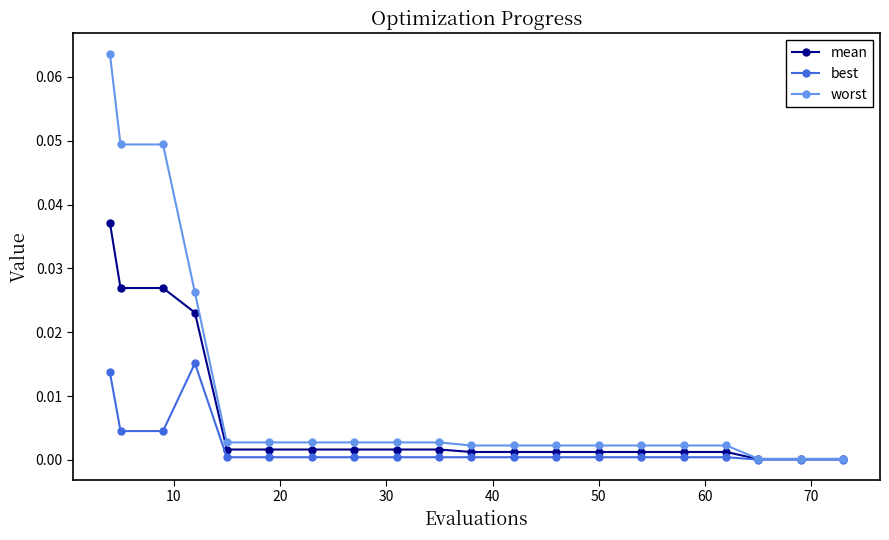

How many lines are shown in the chart?

3